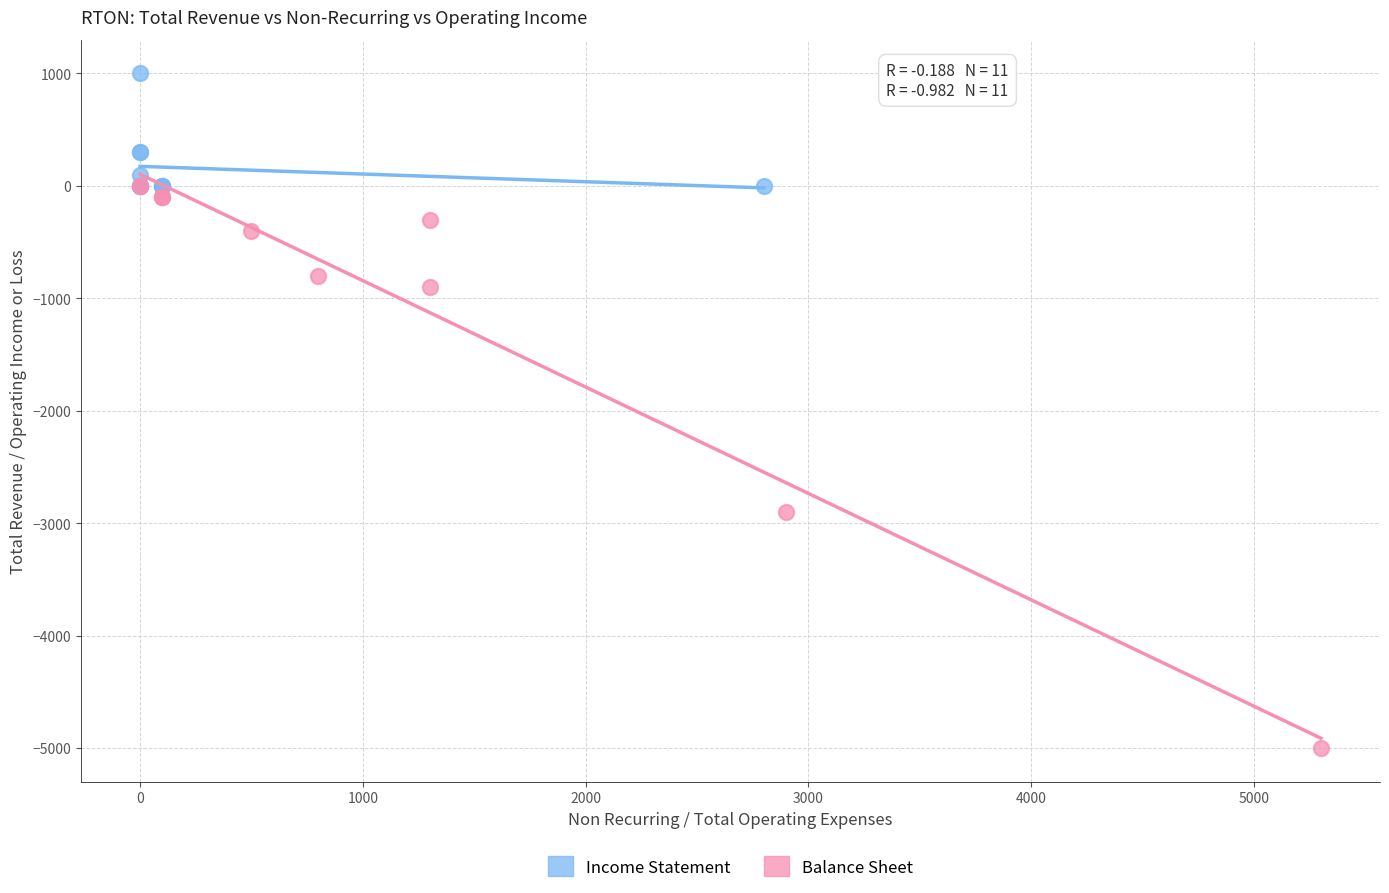

Which series has the widest spread of Y values?

Balance Sheet